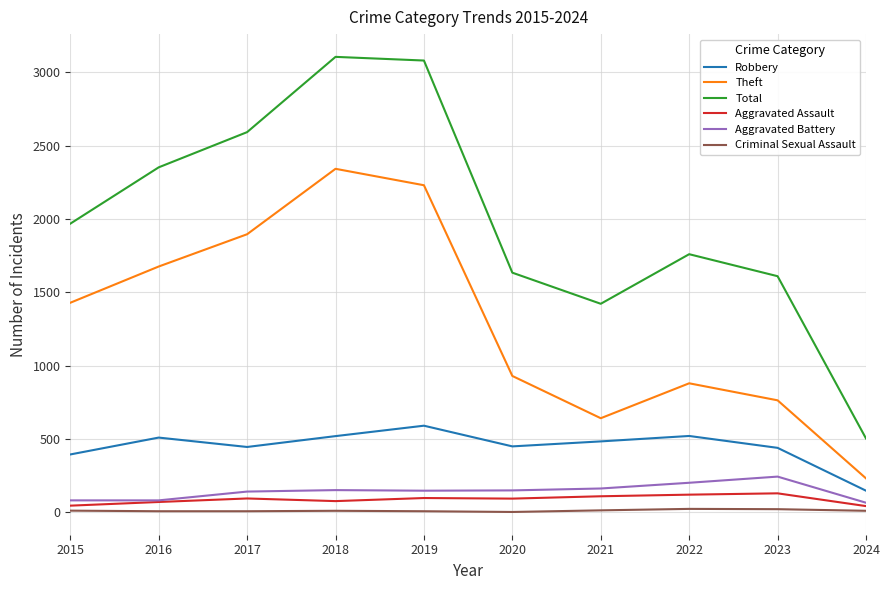

How many series are shown in this chart?

6